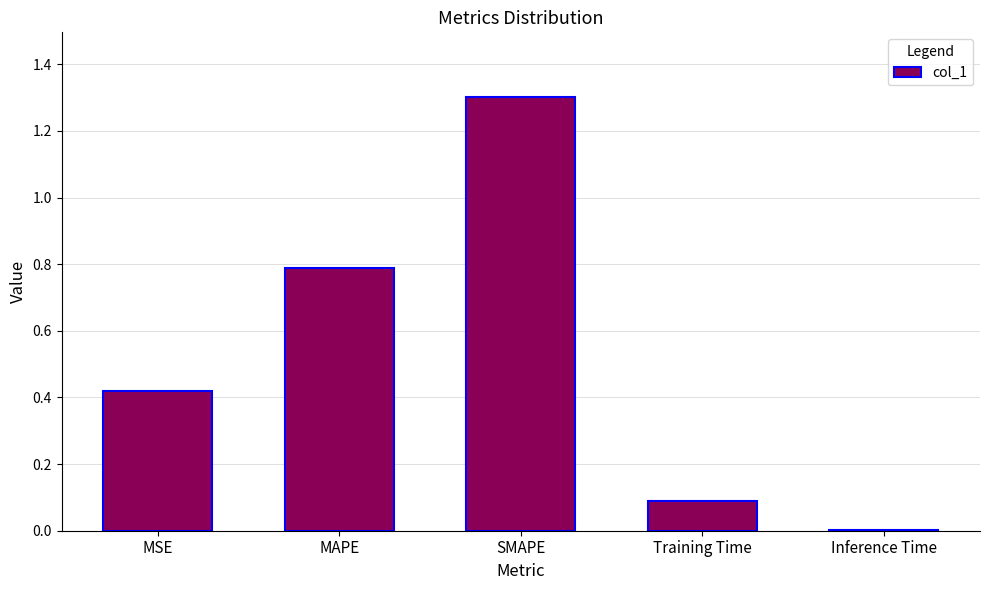

What is the greatest value displayed?

1.3